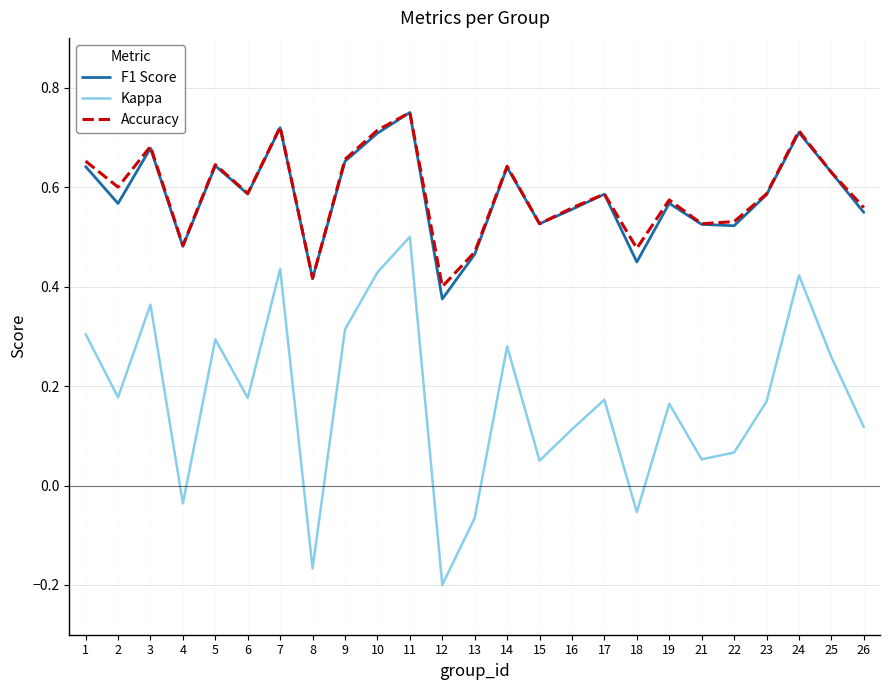

True or false: Accuracy and Kappa intersect in this chart.

False